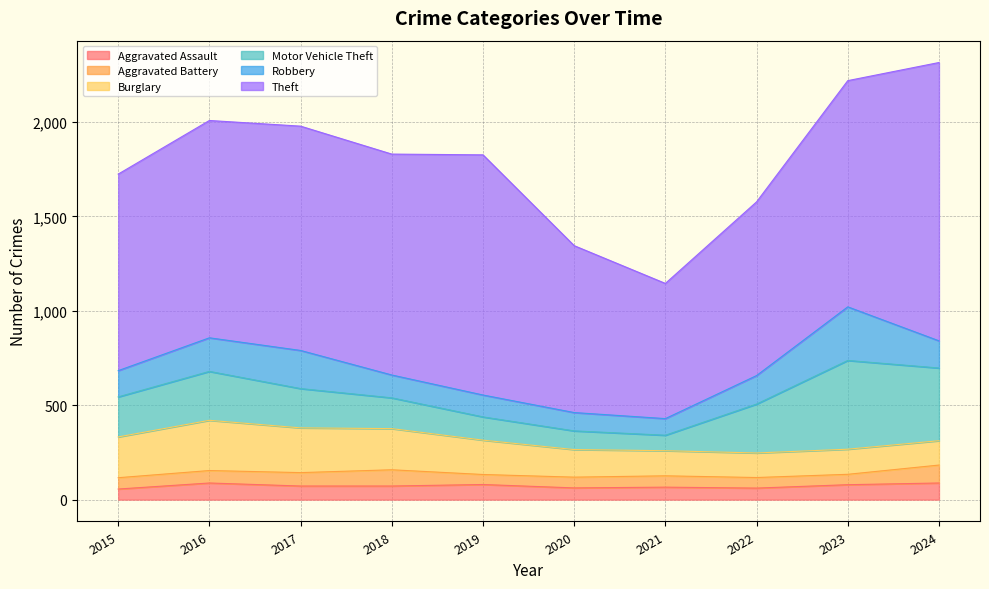

How many intersections are there between Burglary and Motor Vehicle Theft?

1